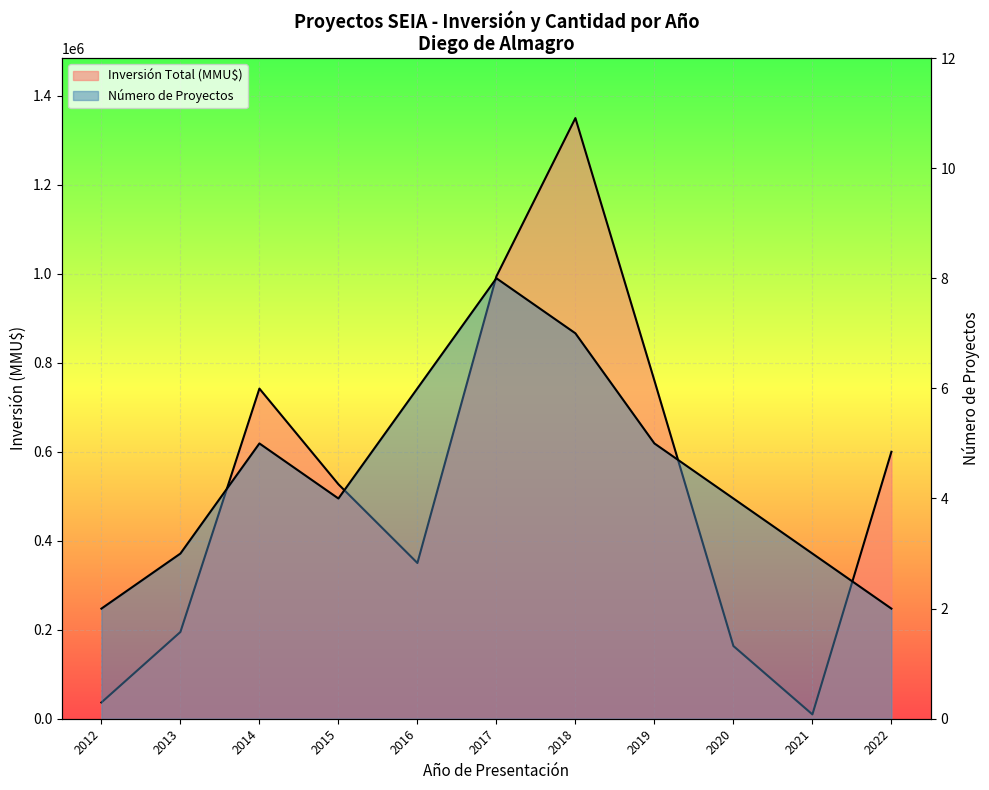

What is the minimum value shown in the chart?

2